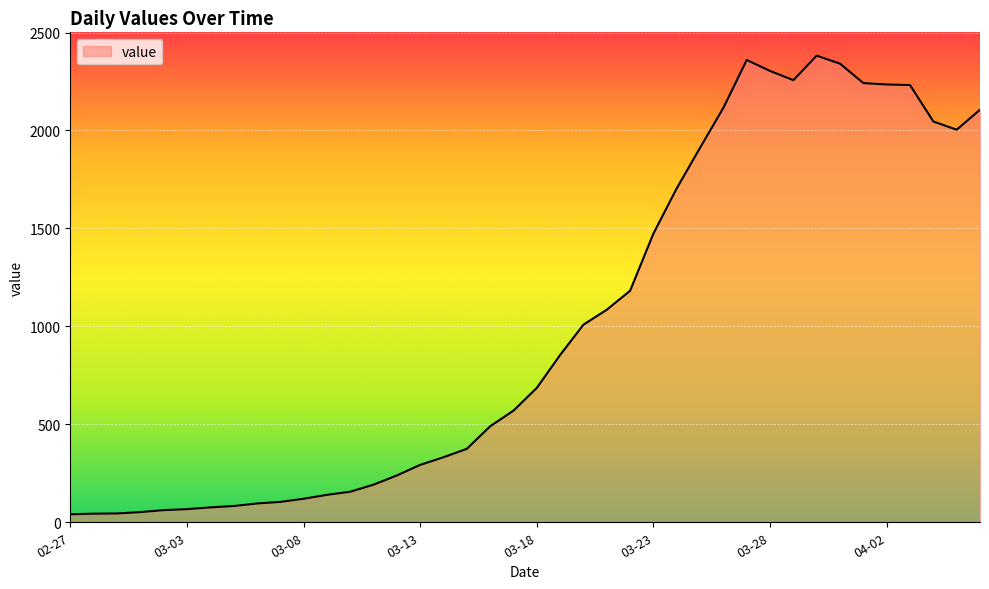

Count the number of data series in this chart.

1